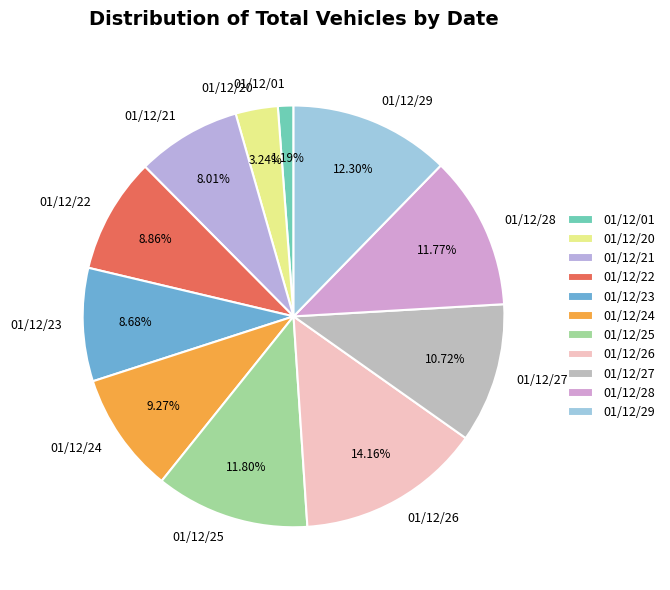

Combined, what portion of the pie is 01/12/23 and 01/12/20?

11.9%